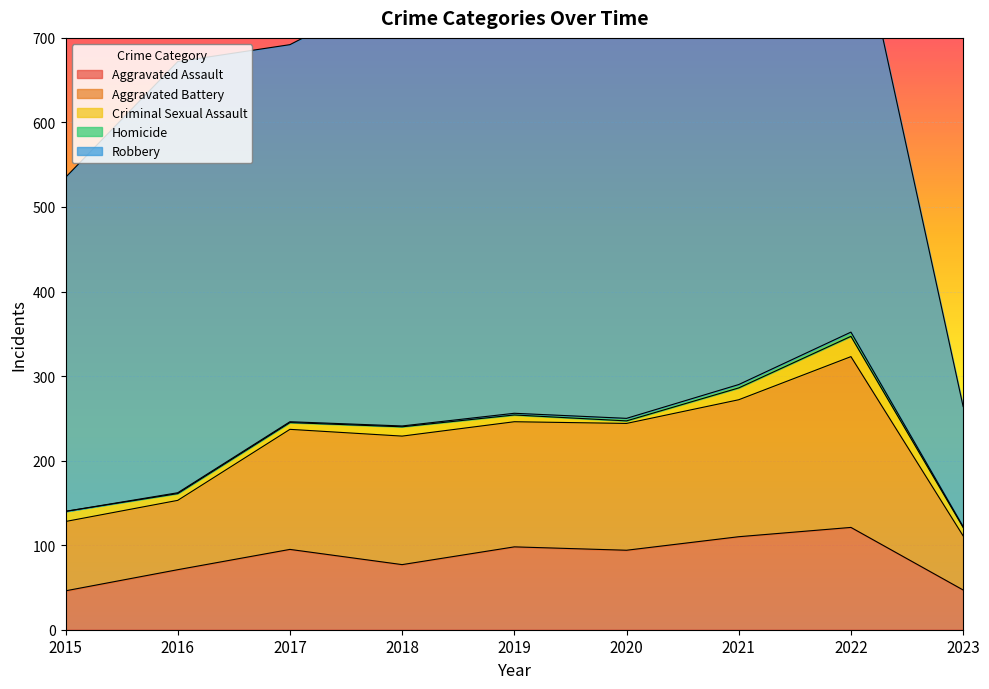

Is it true that Robbery equals 519 at 2018?

True